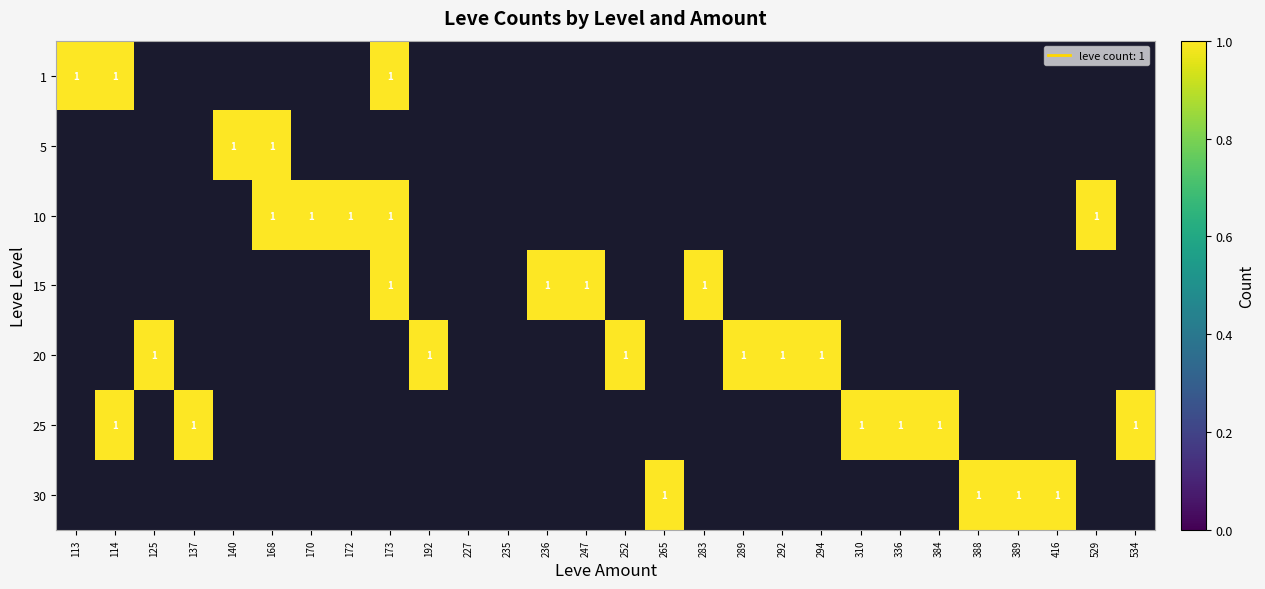

True or false: 30 has a value of 0 at 113.

True